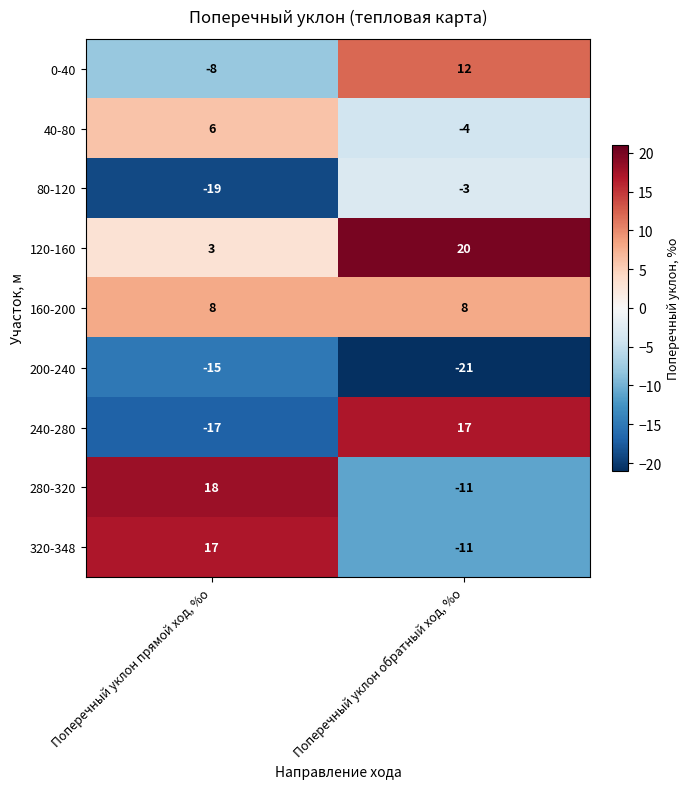

What is the spread (max minus min) of values at Поперечный уклон обратный ход, %о?

41